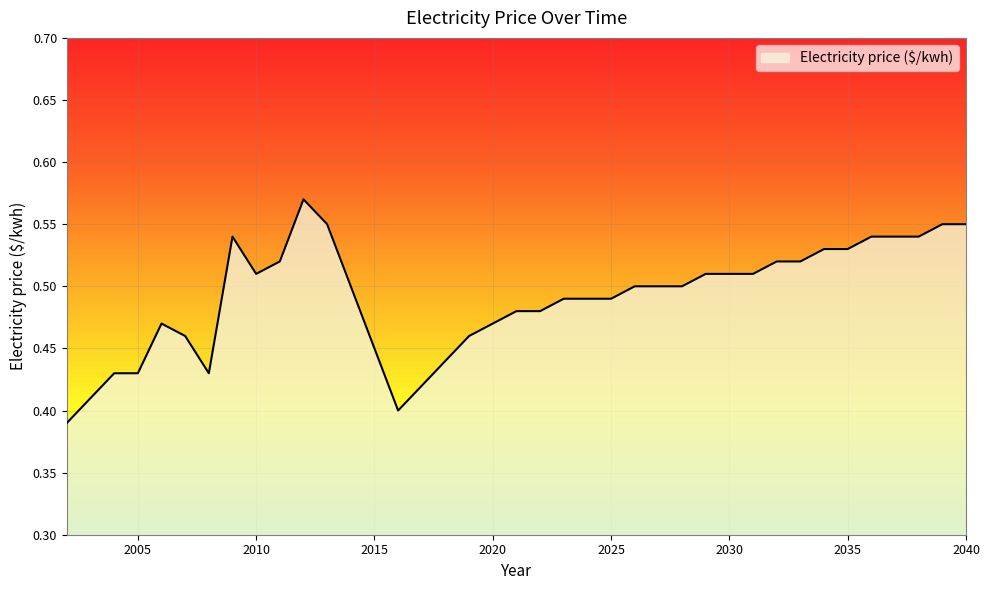

Does the chart display data point markers on the line(s)?

No